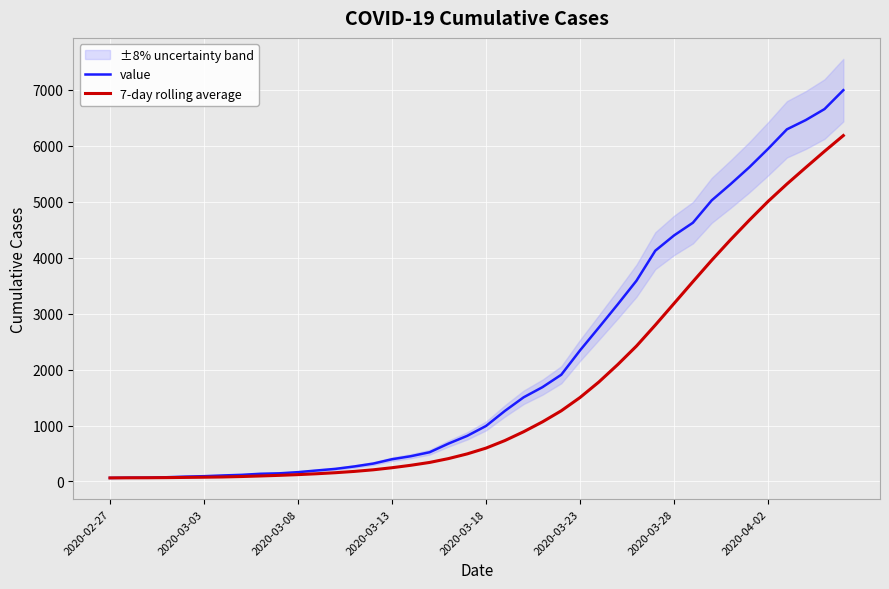

Where does the 7-day rolling average series first go above 597?

21